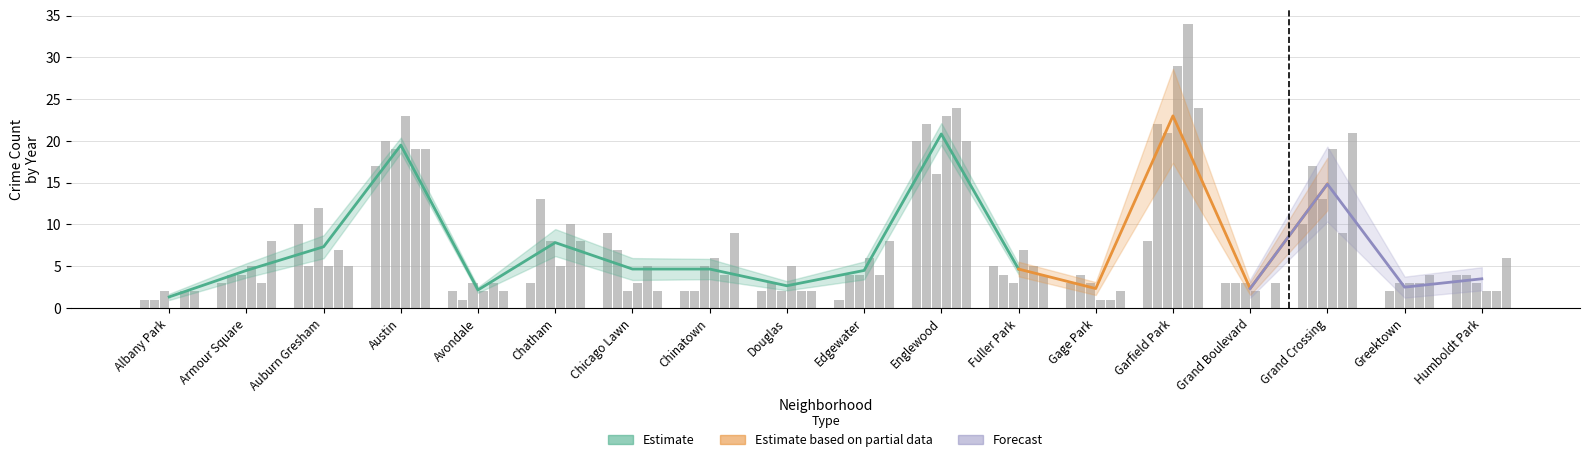

What is the greatest value displayed?

34